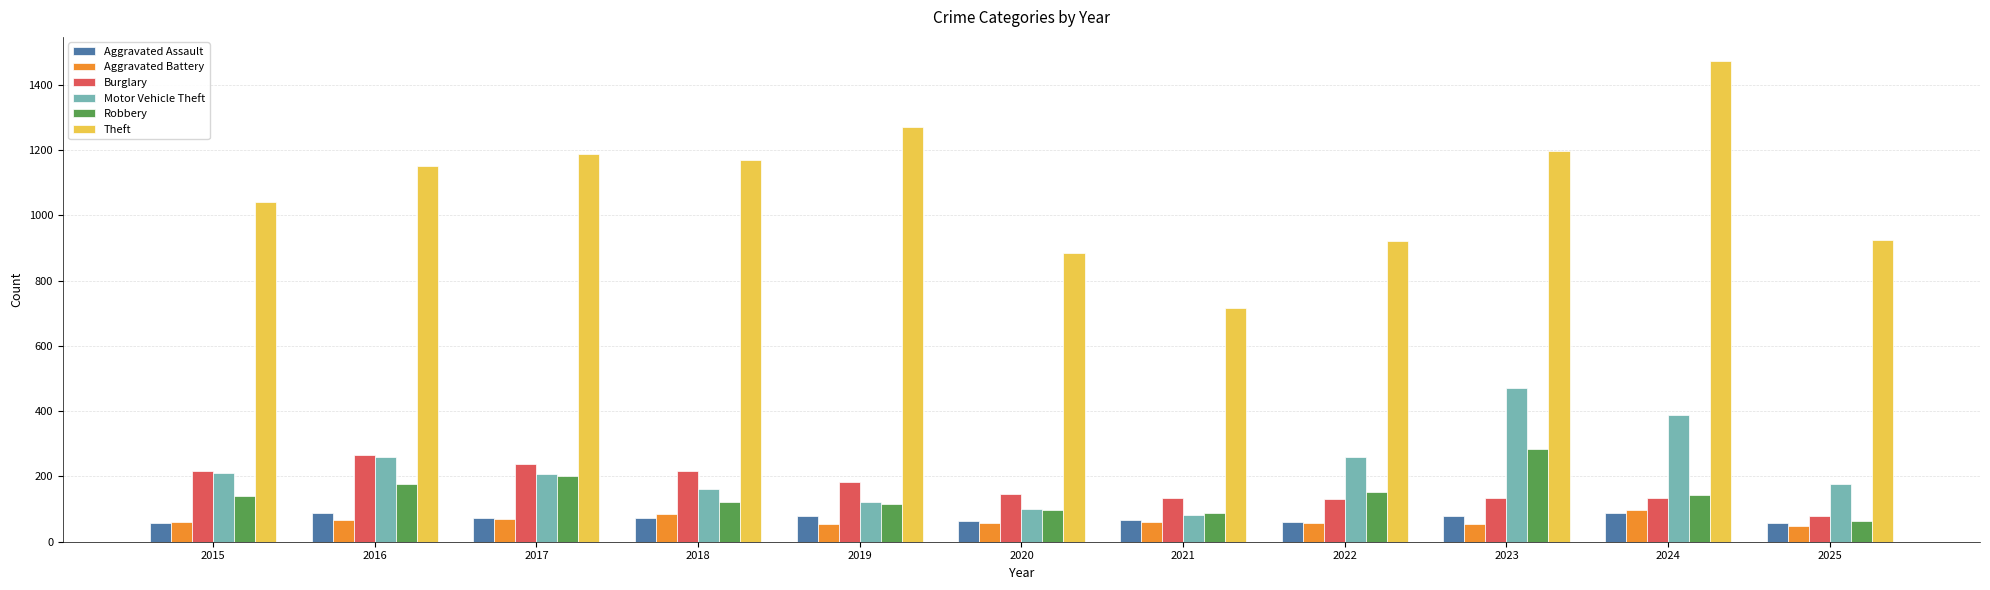

Read the Aggravated Battery value at 2016.

66